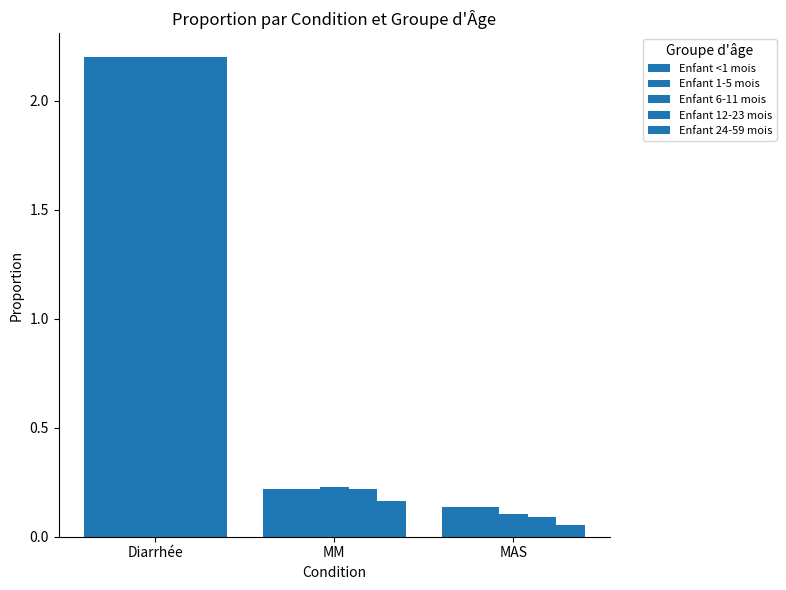

At which label is Enfant <1 mois closest to 1?

MM